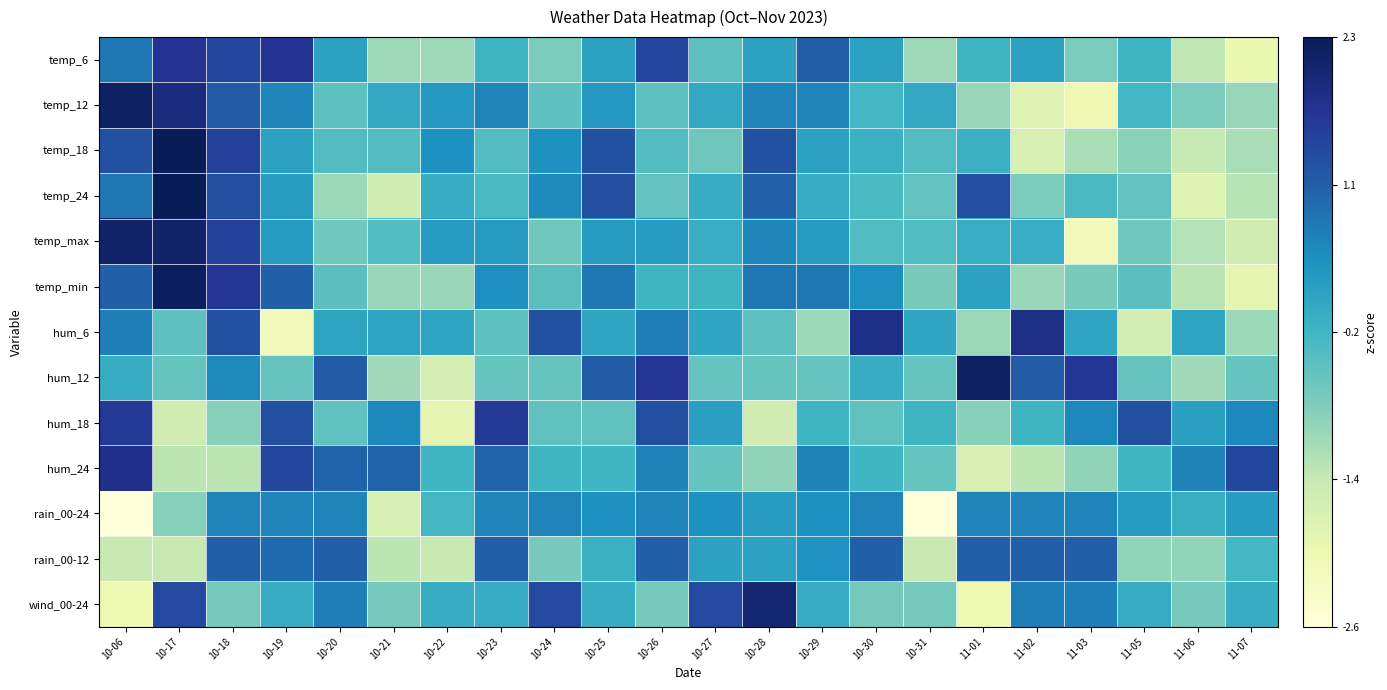

What is the spread (max minus min) of values at 11-02?

3.6